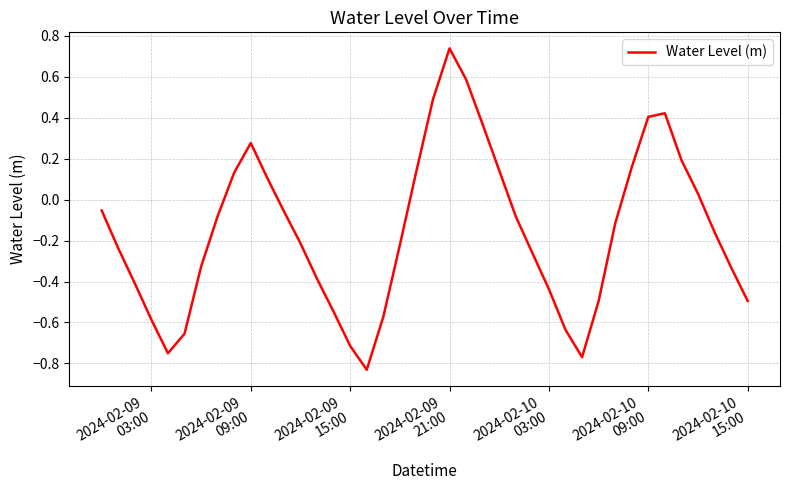

What is the difference between the maximum and minimum values?

1.6